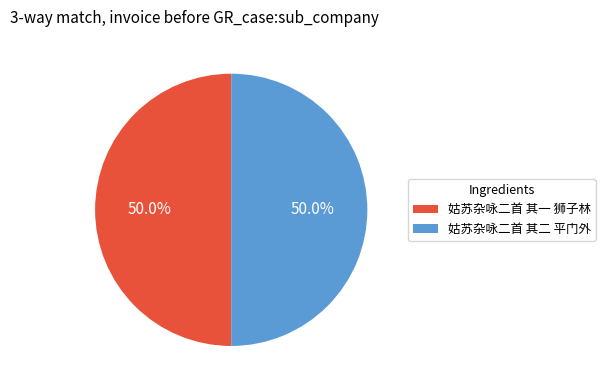

What percentage is NOT represented by 姑苏杂咏二首 其一 狮子林?

50.0%